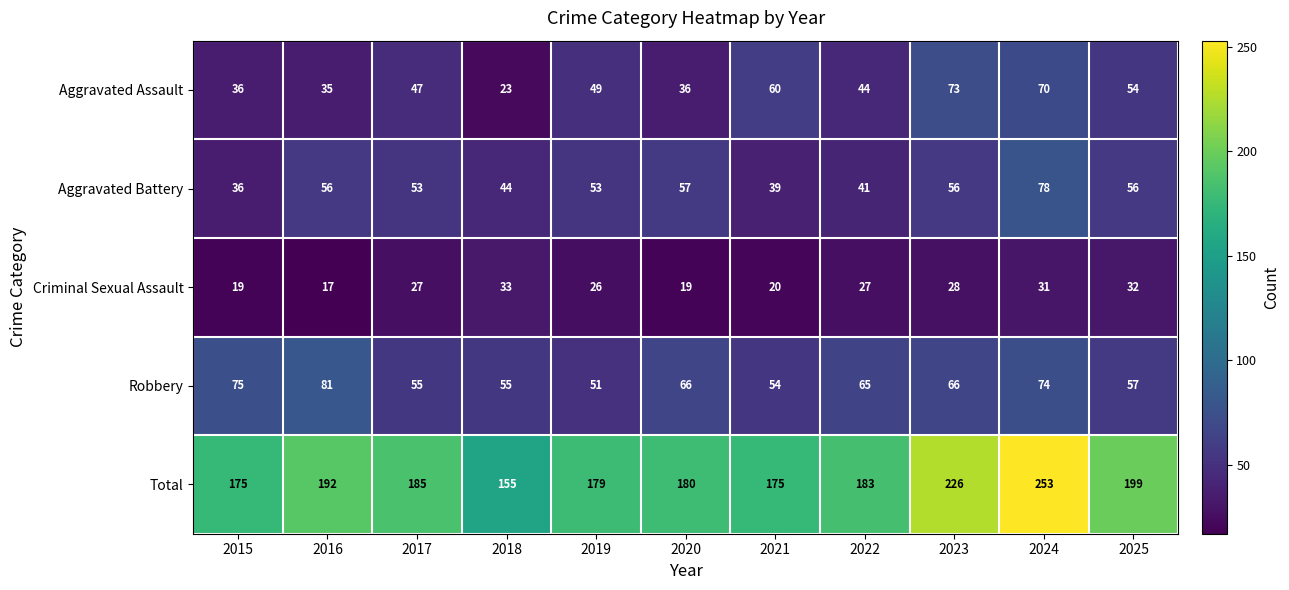

Rank the series by their maximum value, from lowest to highest.

Criminal Sexual Assault, Aggravated Assault, Aggravated Battery, Robbery, Total